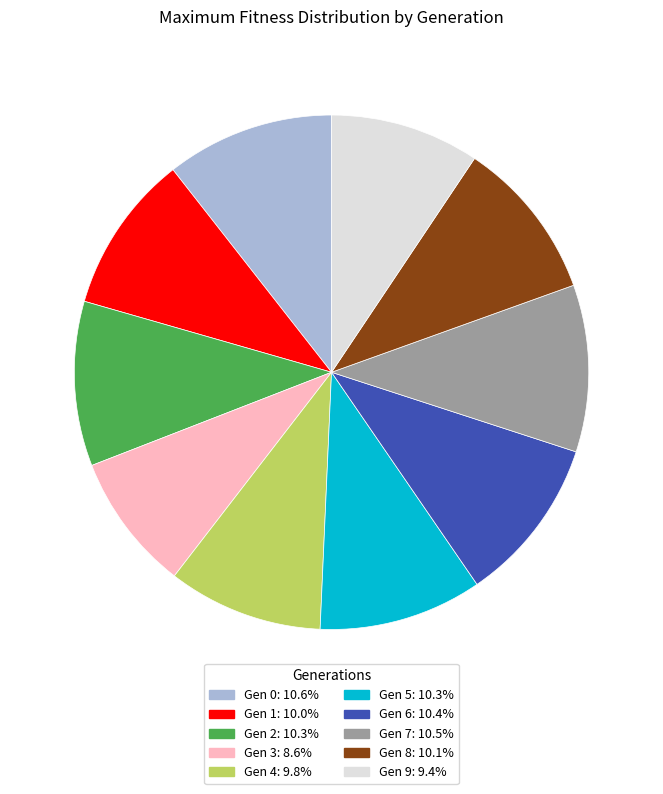

Combined, do Gen 2: 10.3% and Gen 7: 10.5% account for over 50%?

No